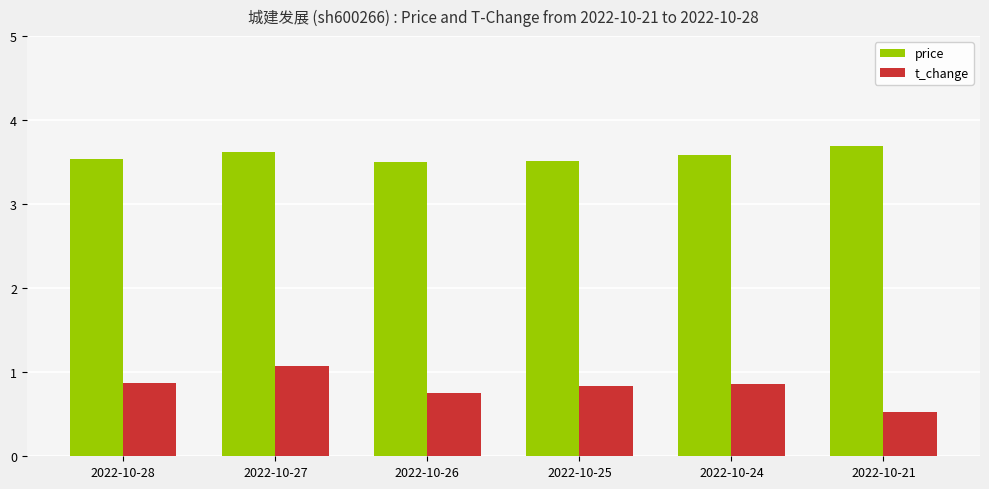

At 2022-10-21, list the series in order from smallest to largest.

t_change, price